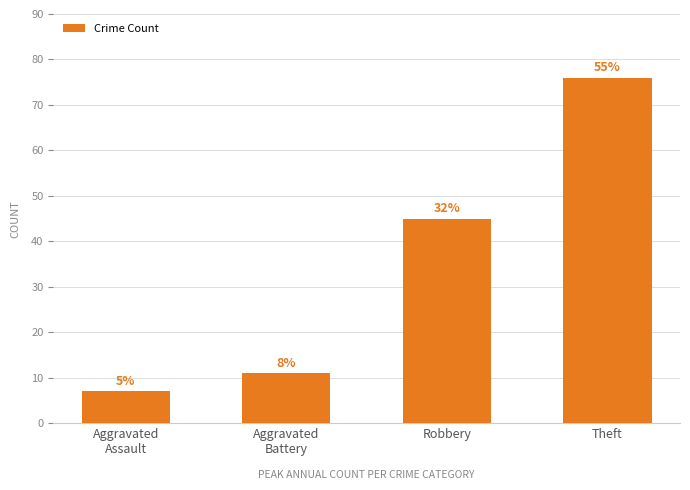

How many bars are there in total?

4